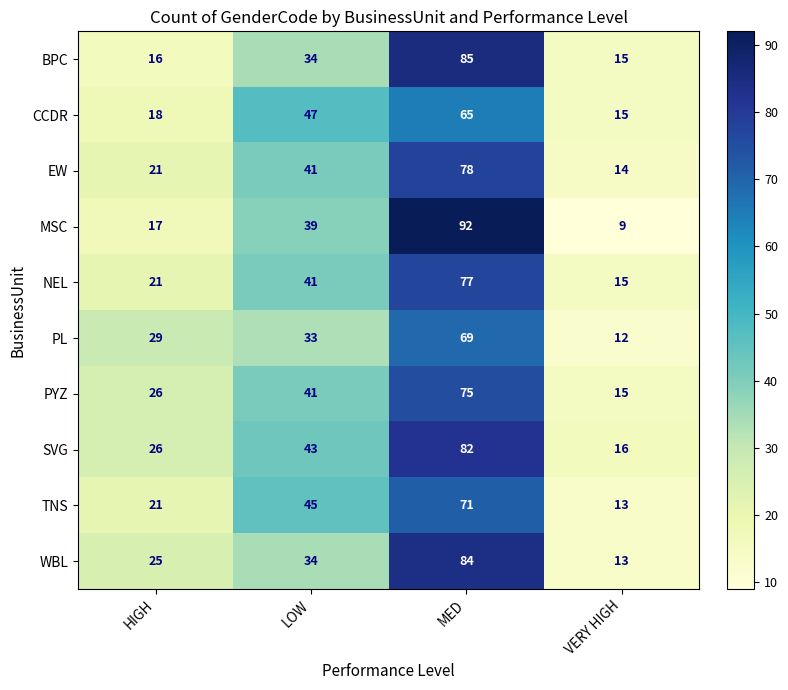

Which category has the highest value across all series?

MED